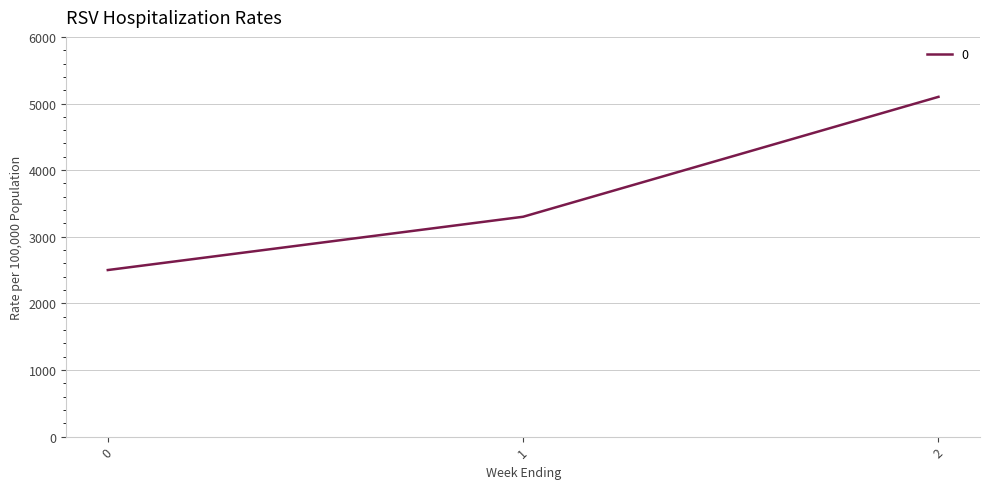

At which category does the chart reach its peak across all series?

2